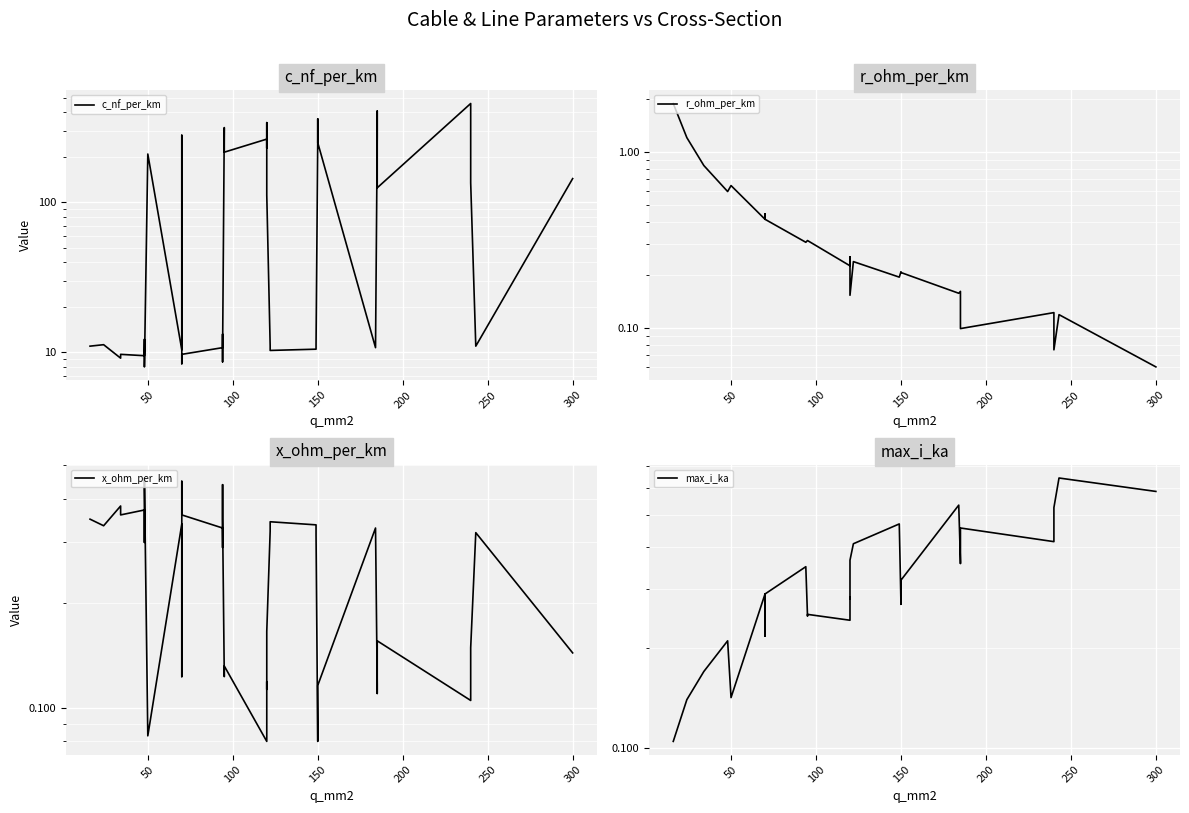

What is the highest value of the x_ohm_per_km series?

0.5